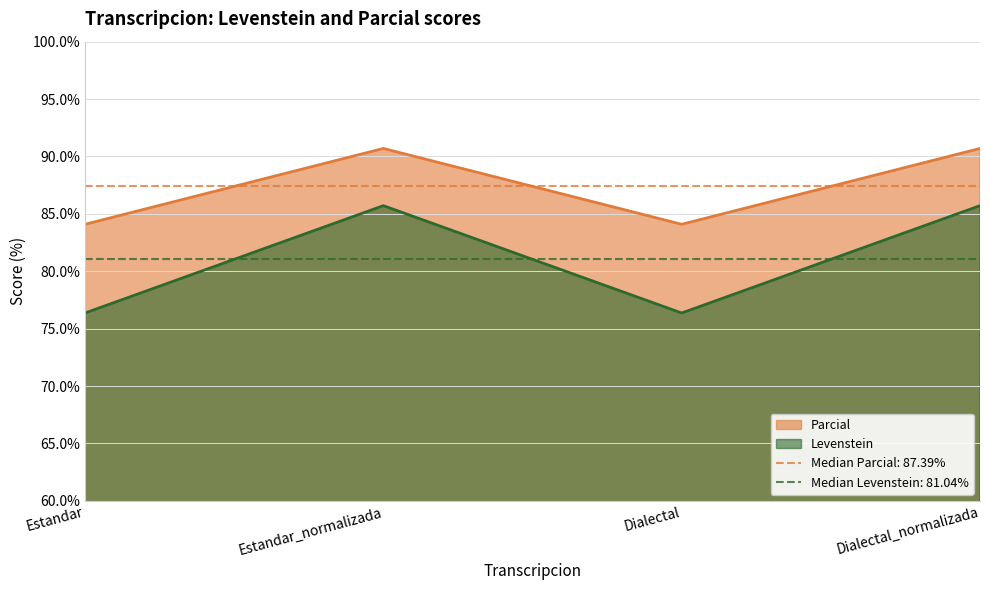

Rank the series by their maximum value, from lowest to highest.

Levenstein, Parcial